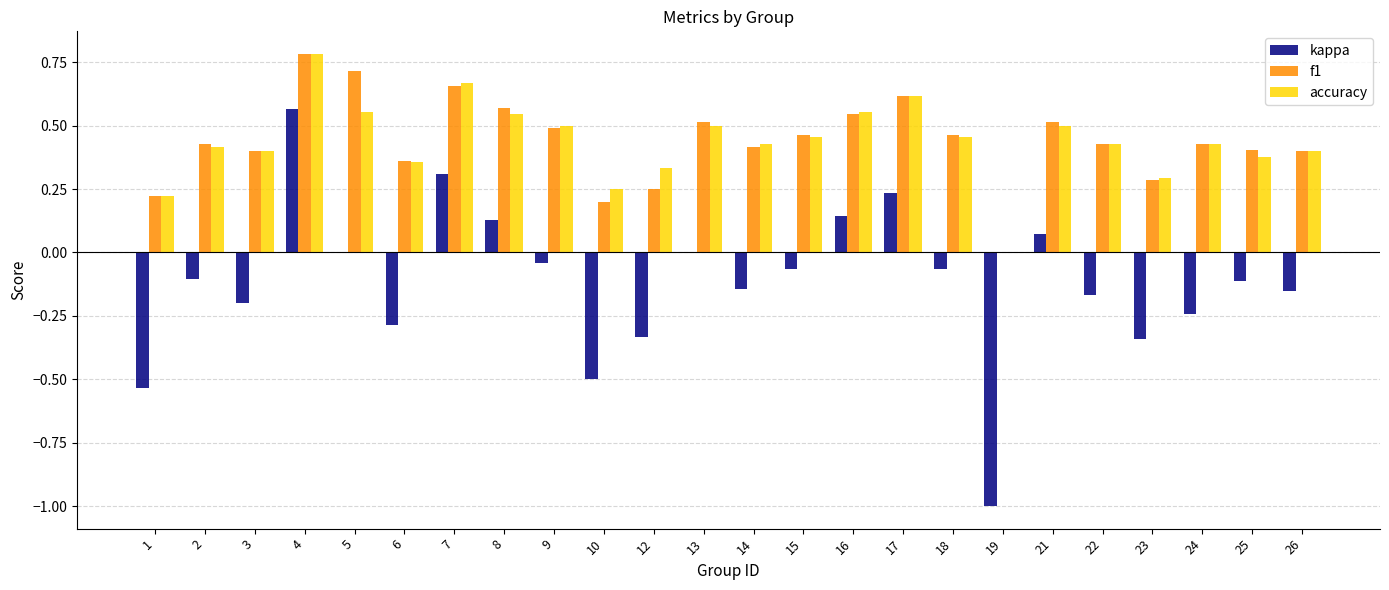

Are the bars horizontal?

No